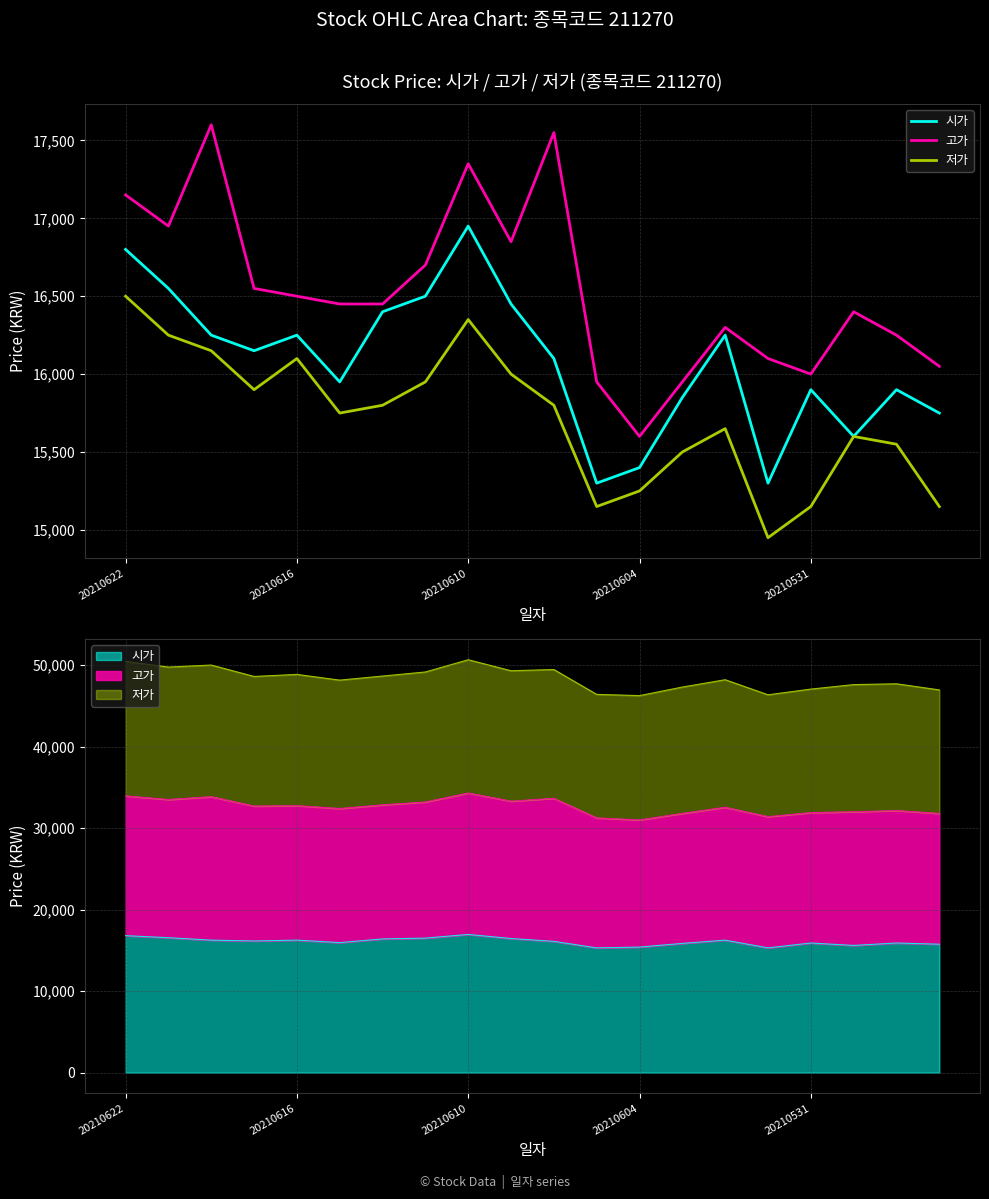

What is the difference between the maximum and minimum values in the 저가 series?

1550